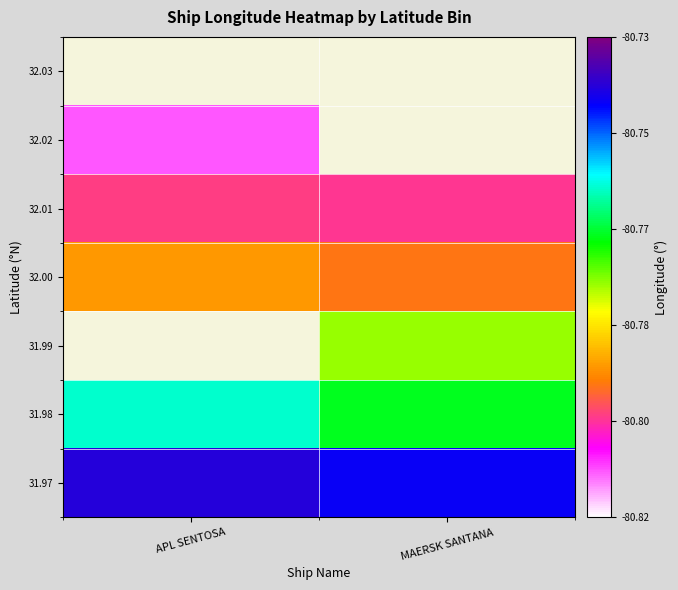

Which category has the highest value across all series?

APL SENTOSA